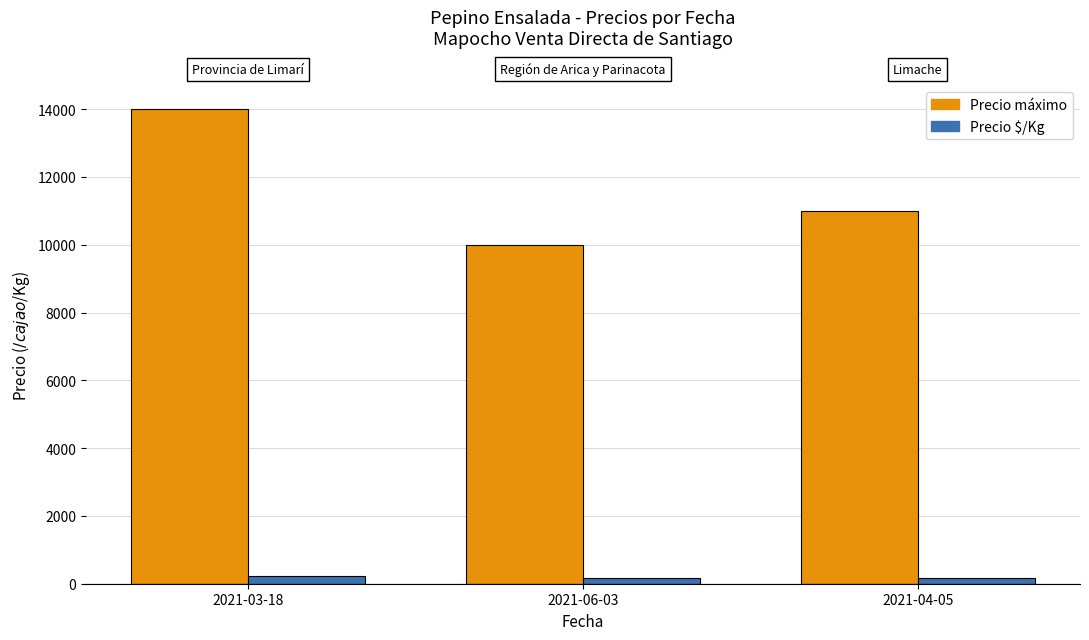

What is the label of the 2nd bar from the left?

2021-06-03